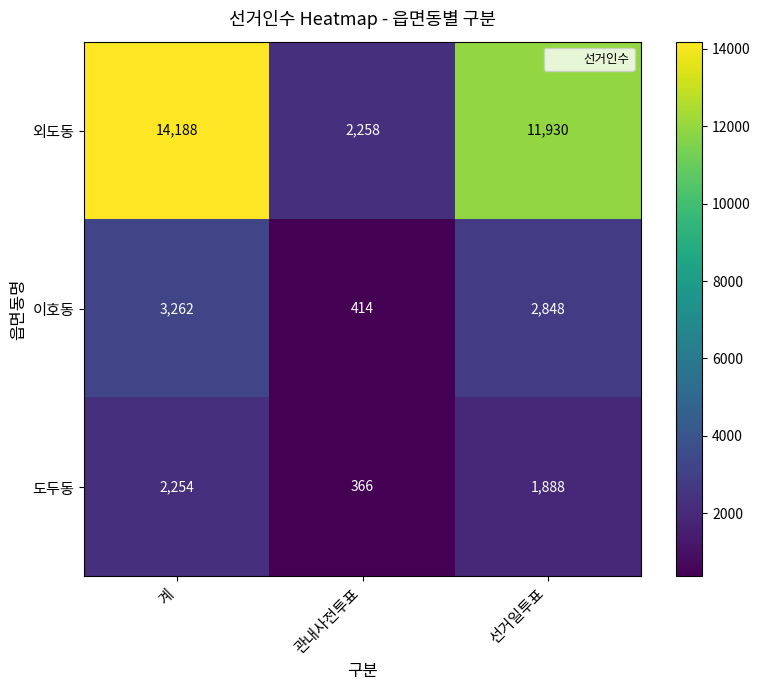

Which series has the largest total across all categories?

외도동